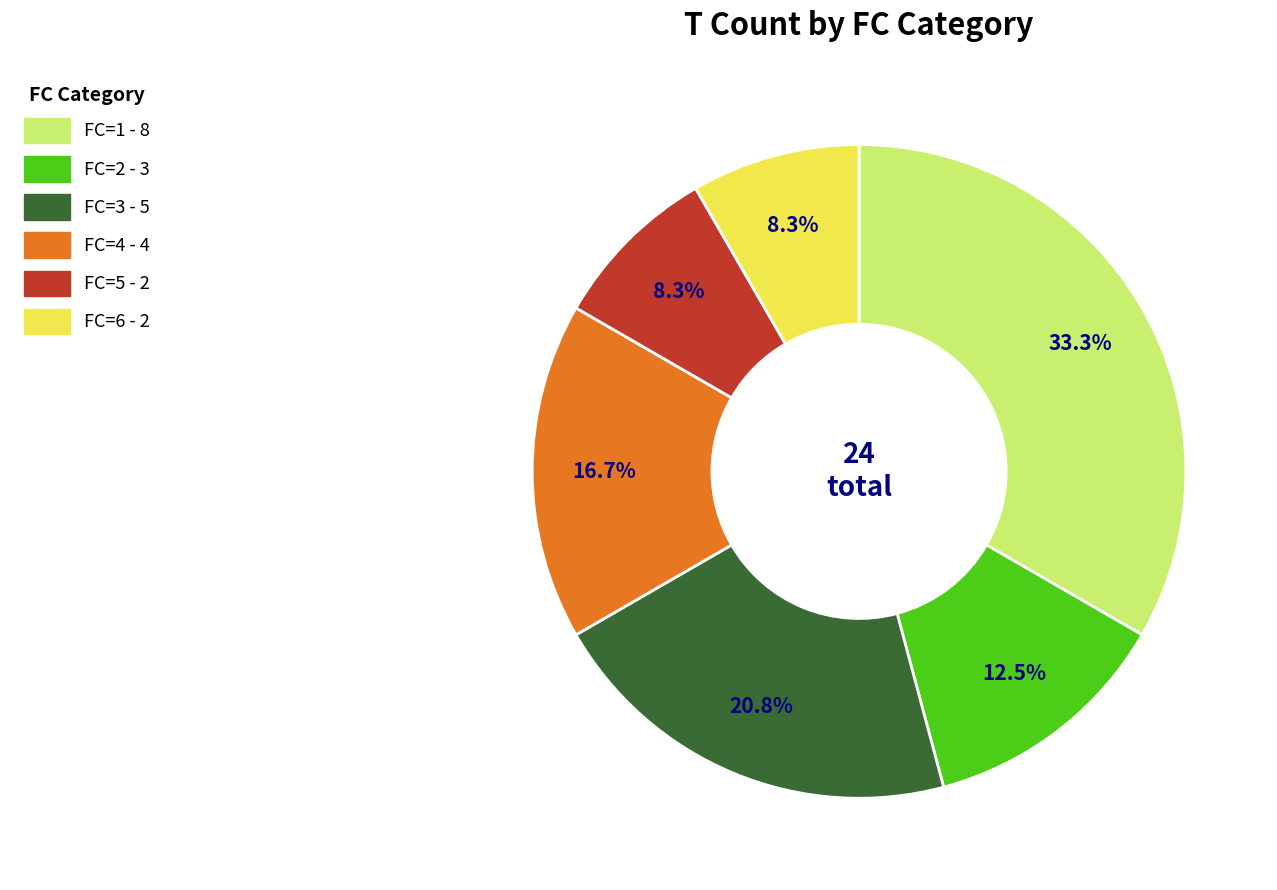

What percentage is NOT represented by FC=5?

91.7%